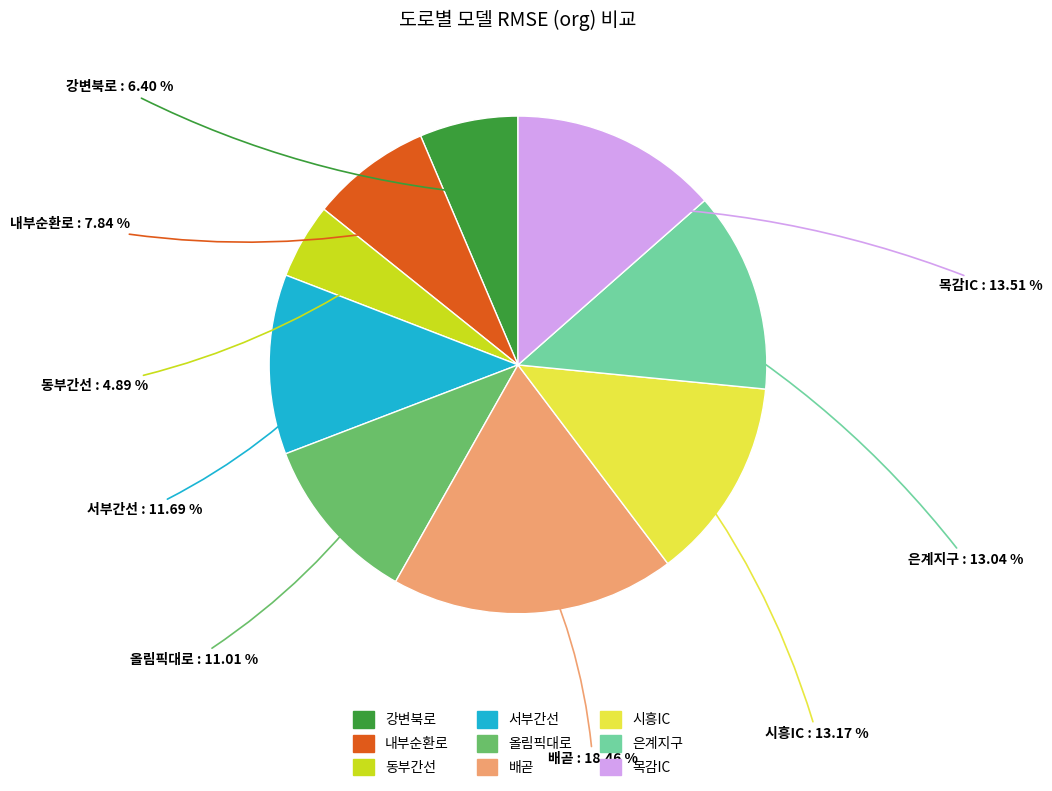

Which has a higher value, 내부순환로 or 시흥IC?

시흥IC